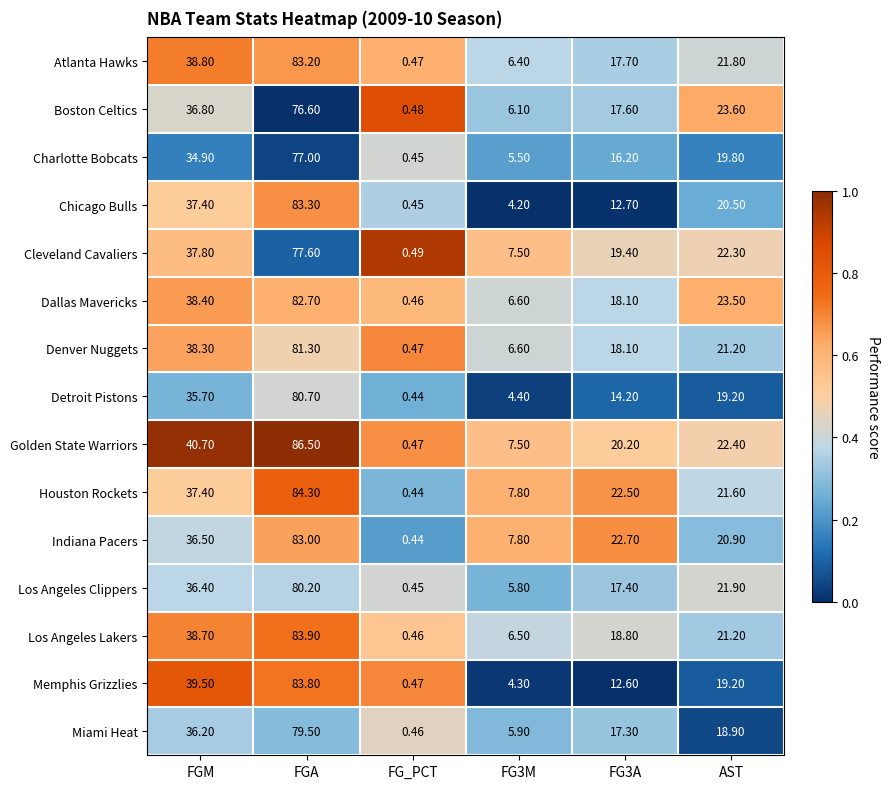

At which label does Memphis Grizzlies first exceed 19?

FGM